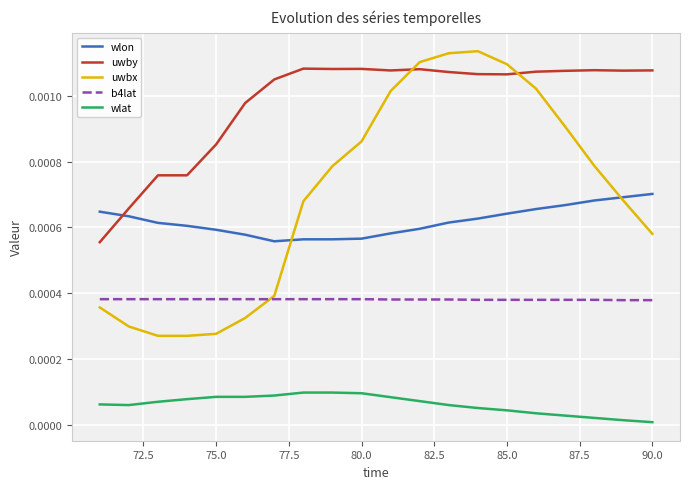

True or false: b4lat and uwby cross at least once.

False